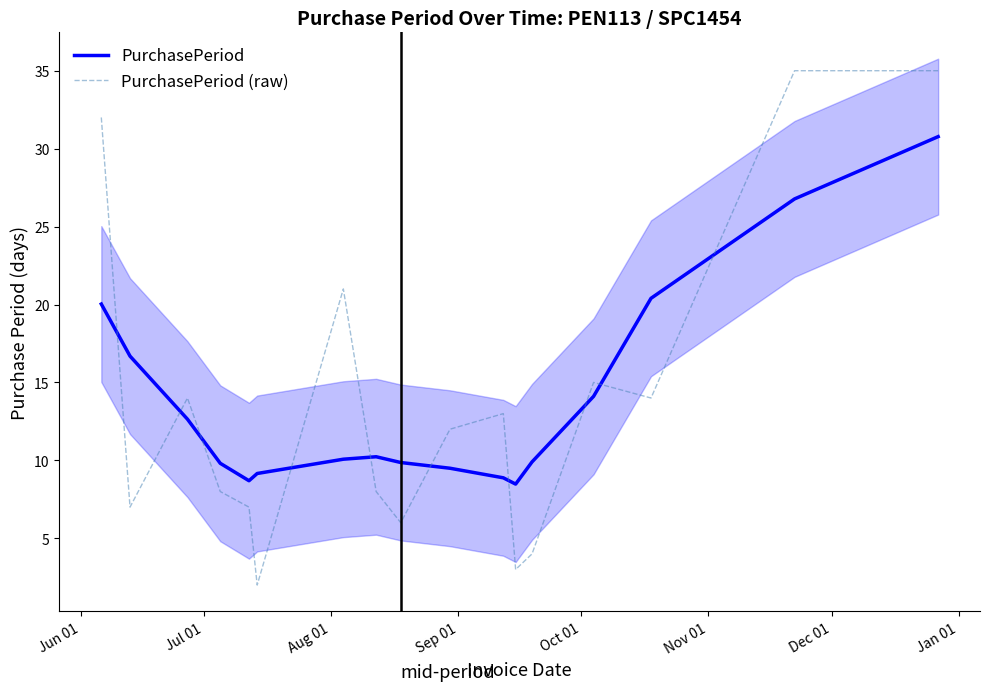

What is the difference between the second highest and minimum values in the PurchasePeriod series?

18.3